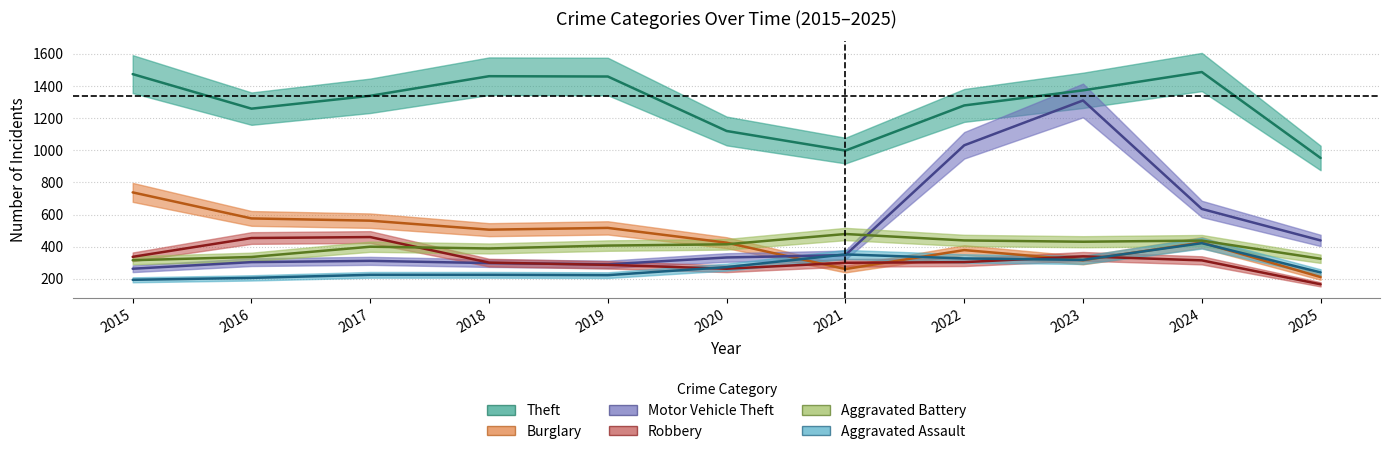

What is the difference between the highest and lowest values at 2018?

1236